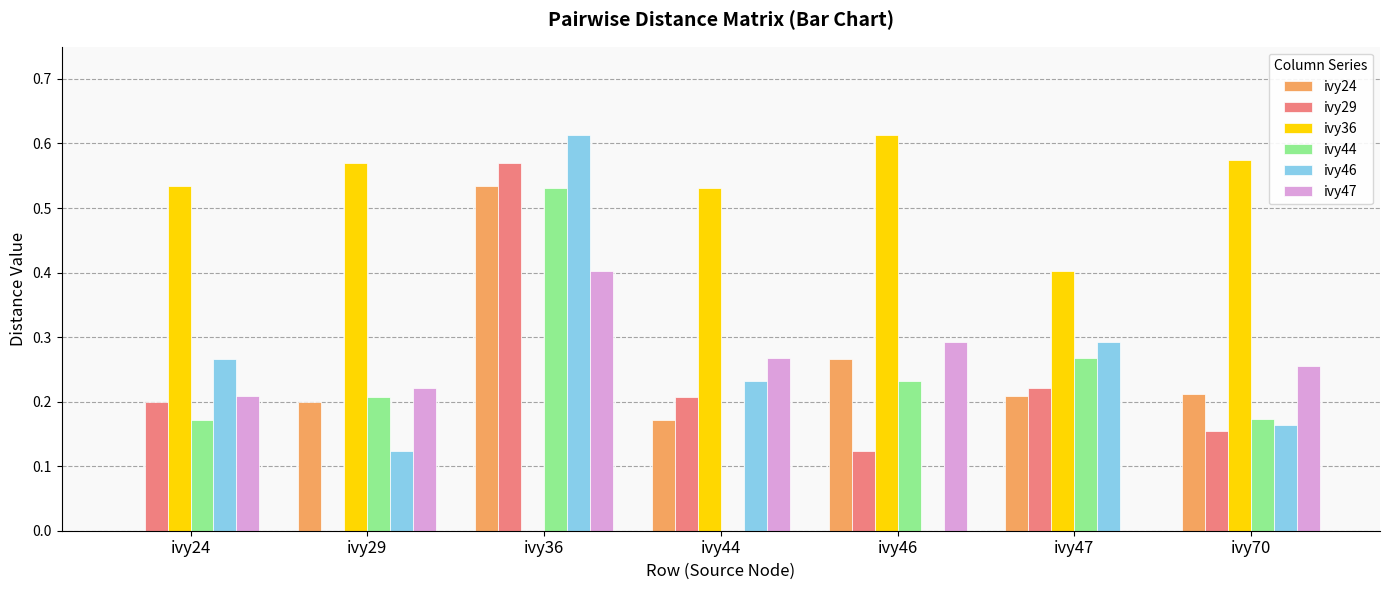

How many values in the ivy24 series exceed 0?

6